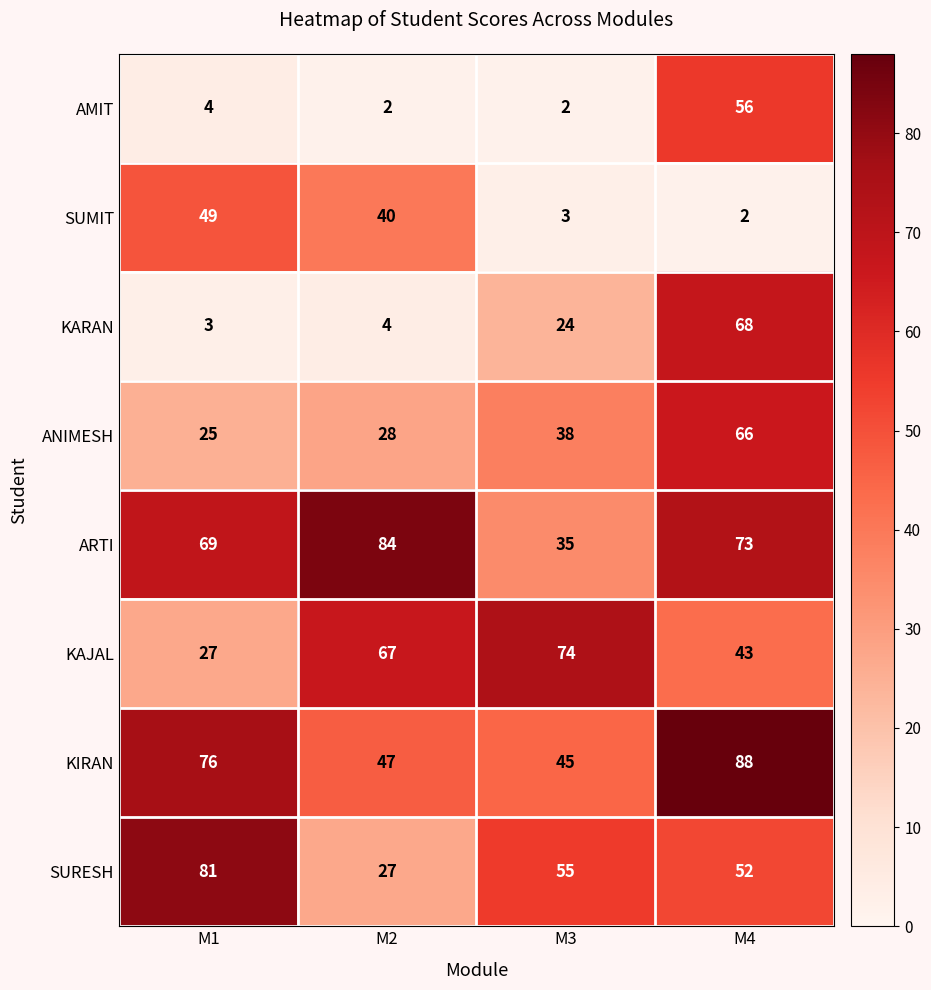

At which label does SURESH reach its peak?

M1